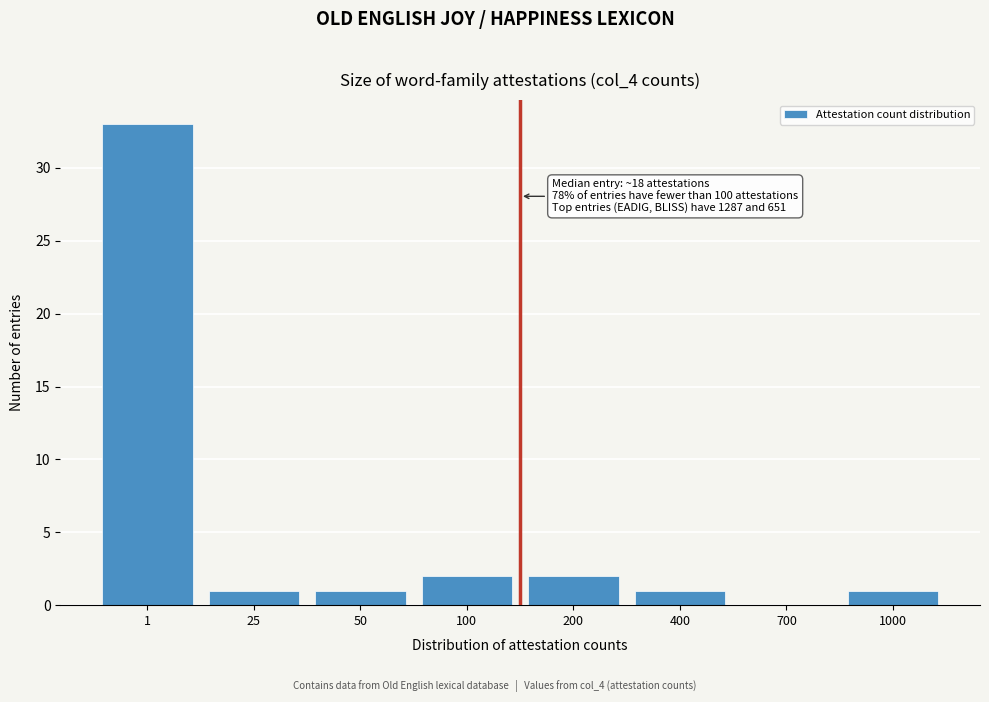

Reading left to right, list all the values displayed in this chart.

1=33	25=1	50=1	100=2	200=2	400=1	700=0	1000=1